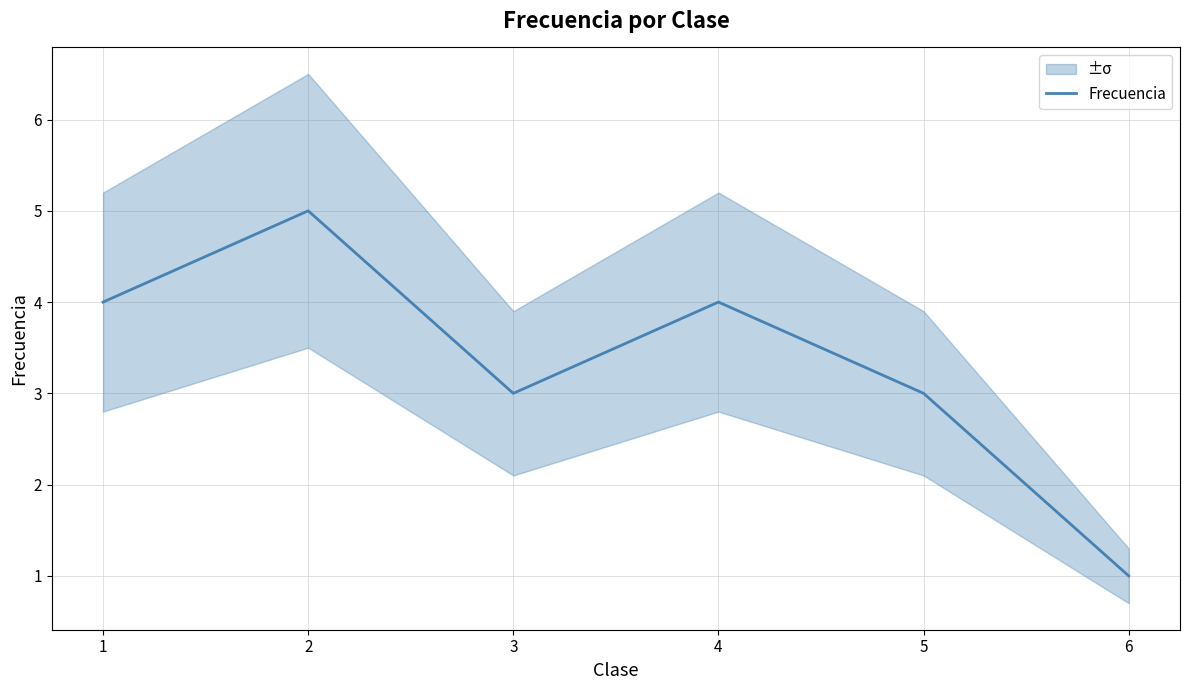

The chart shows a value of 1 at 6. True or false?

True